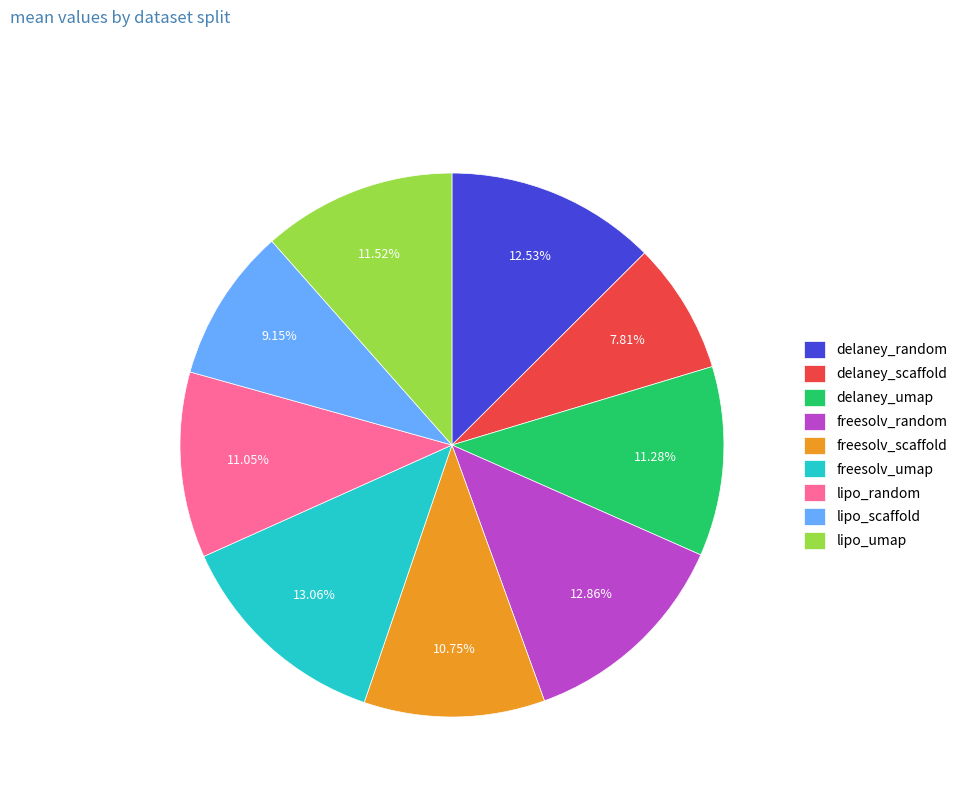

How many slices are in this pie chart?

9